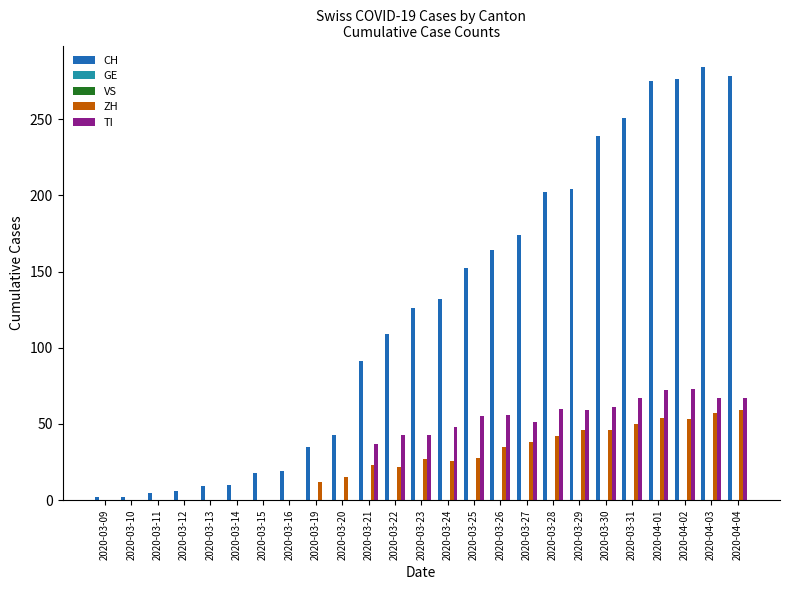

True or false: TI has a value of 51 at 2020-03-27.

True